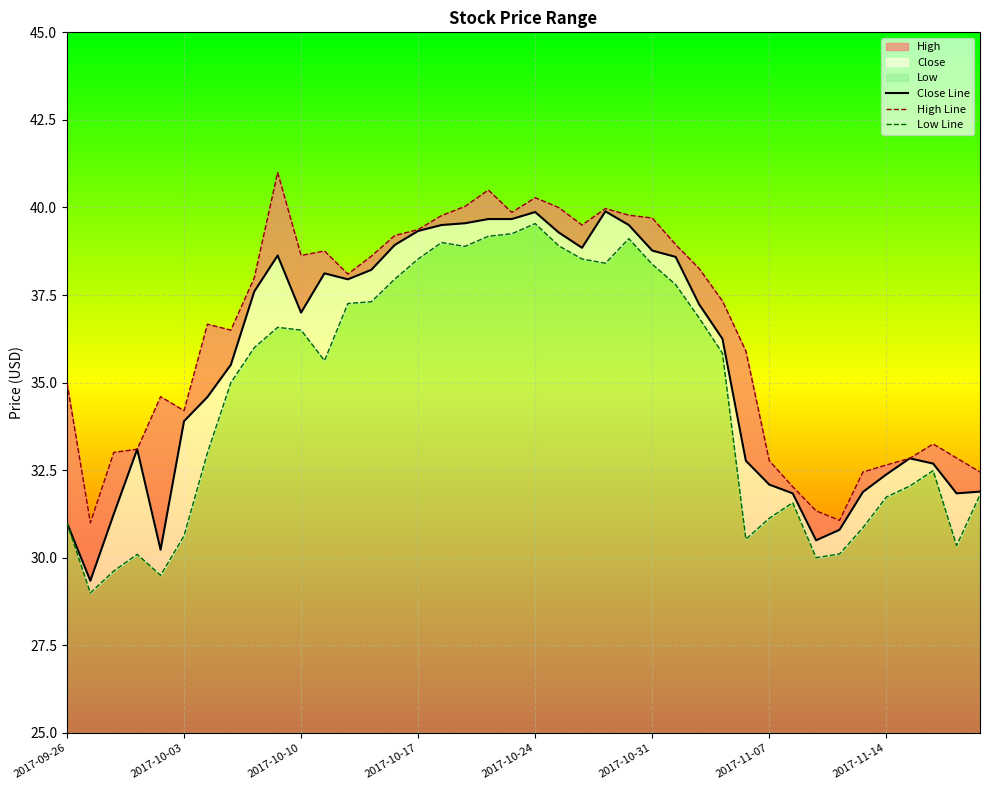

Is the value of Close Line at 10 greater than the value of High Line at 32?

Yes